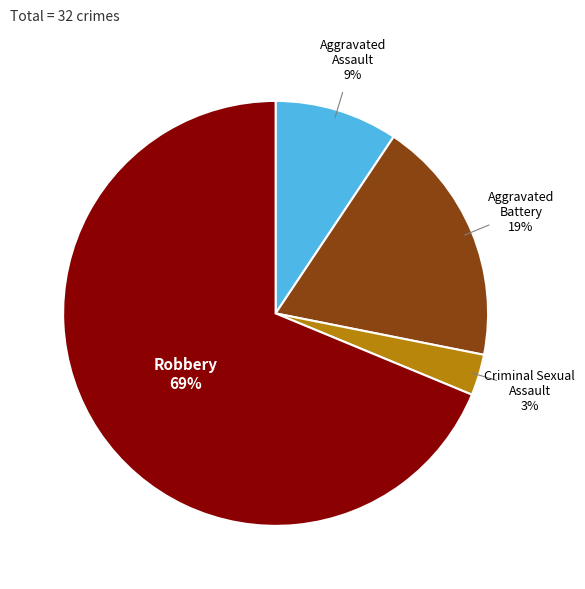

How many slices are in this pie chart?

4